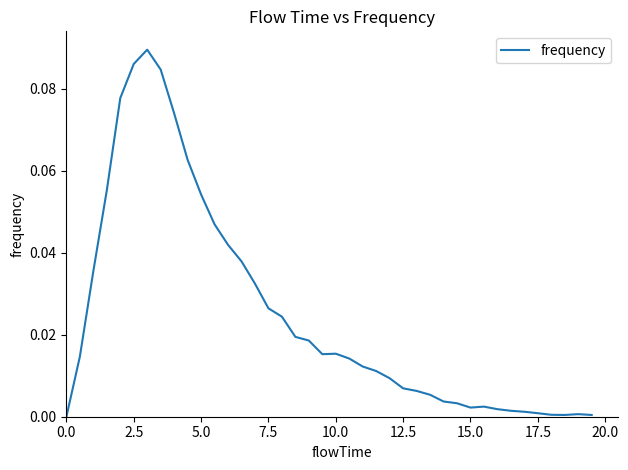

How many lines are shown in the chart?

1